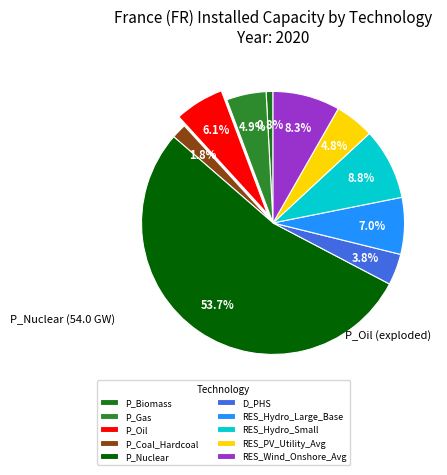

To the nearest percent, what is the combined percentage of RES_PV_Utility_Avg and RES_Hydro_Large_Base?

12%